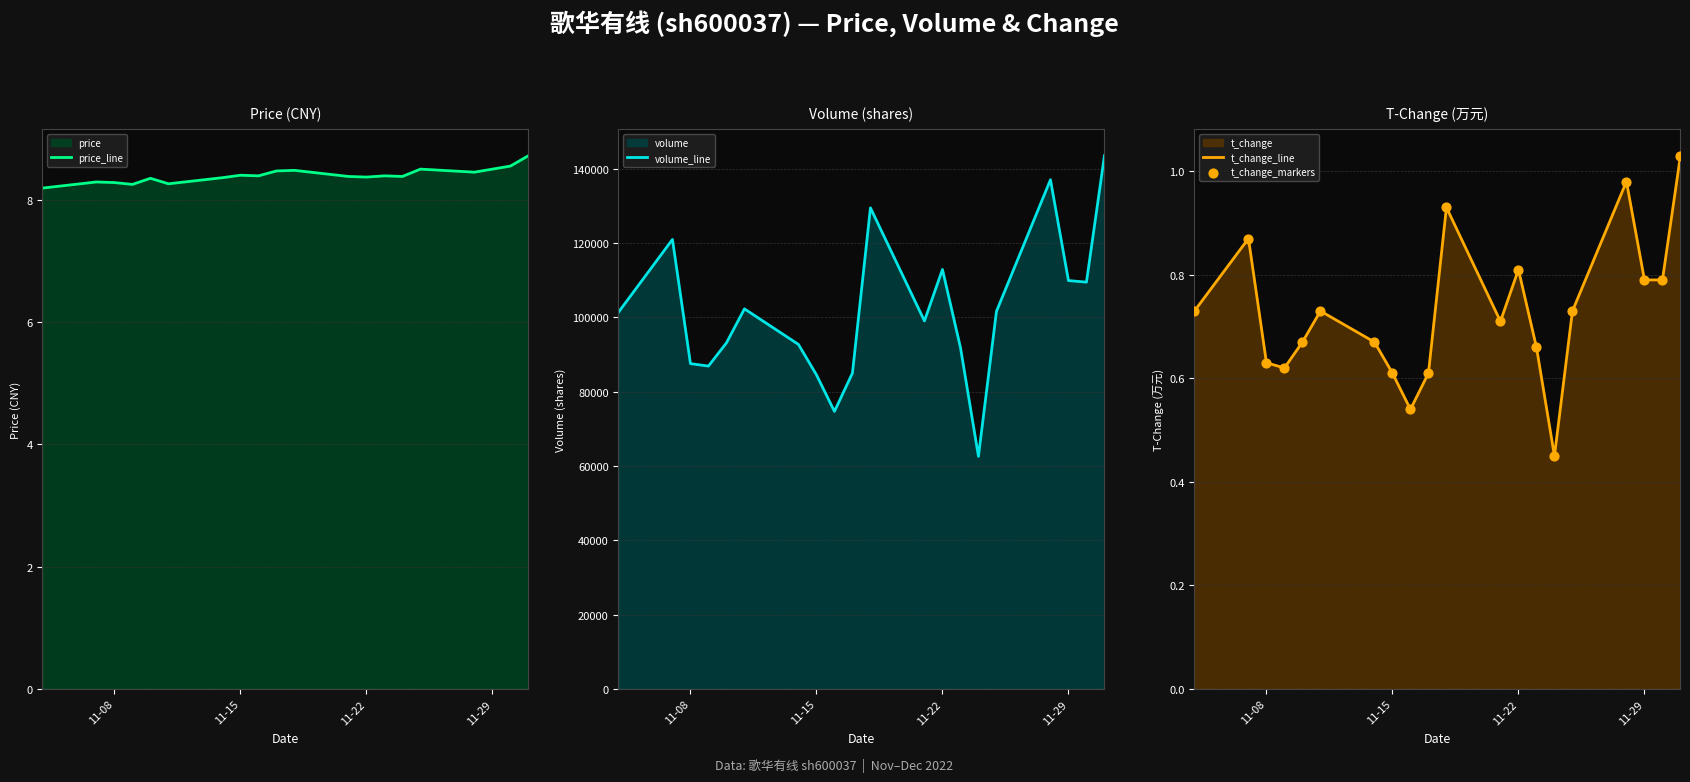

What is the lowest value of the price_line series?

8.2